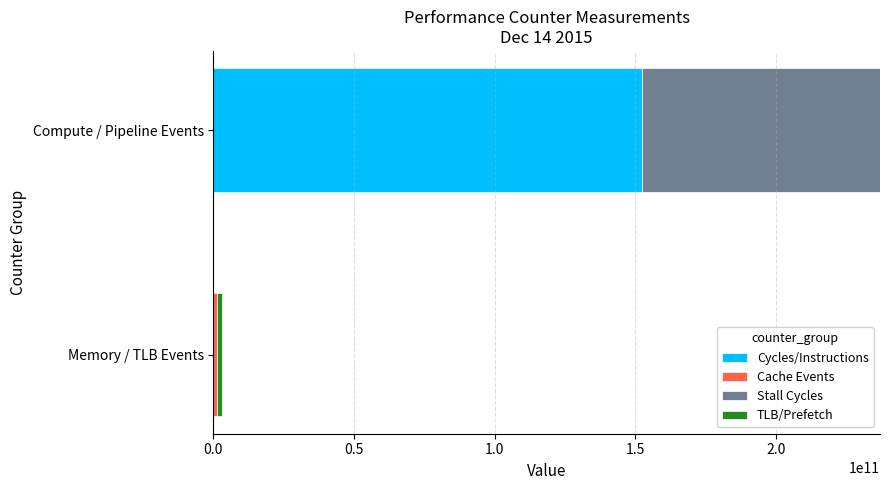

What is the total value across all series at Compute / Pipeline Events?

236990699017